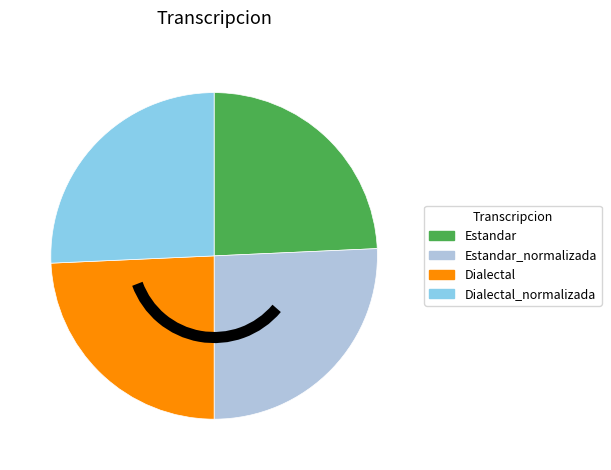

Is it true that Dialectal is 24% of the pie?

True